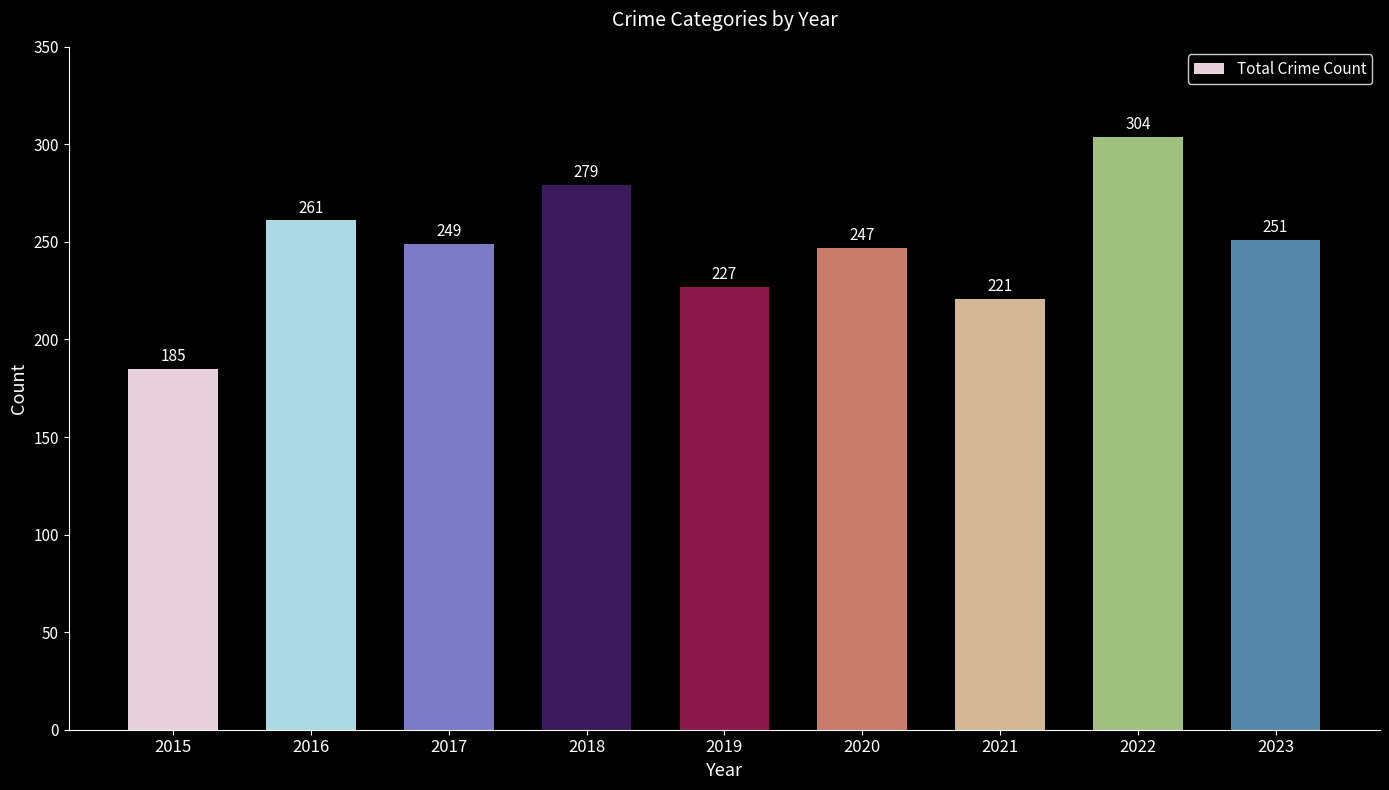

Are the bars horizontal?

No